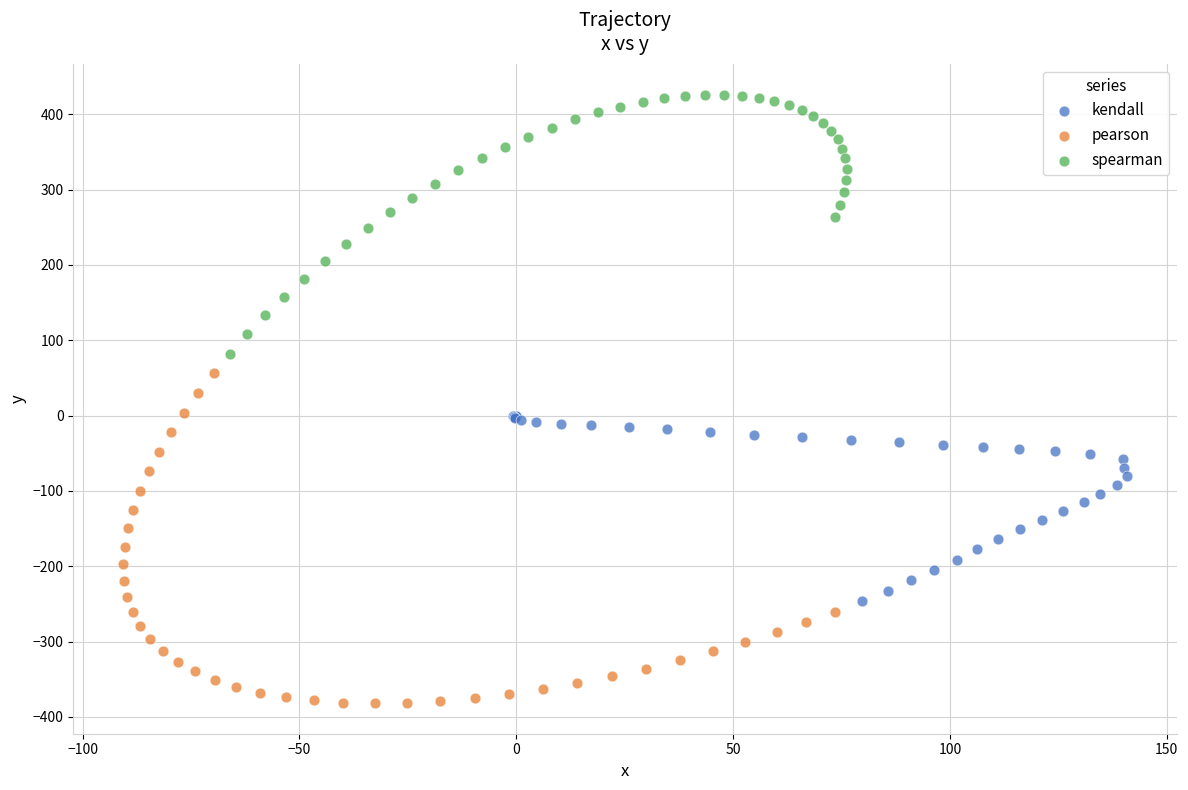

Which series contains the highest Y value?

spearman